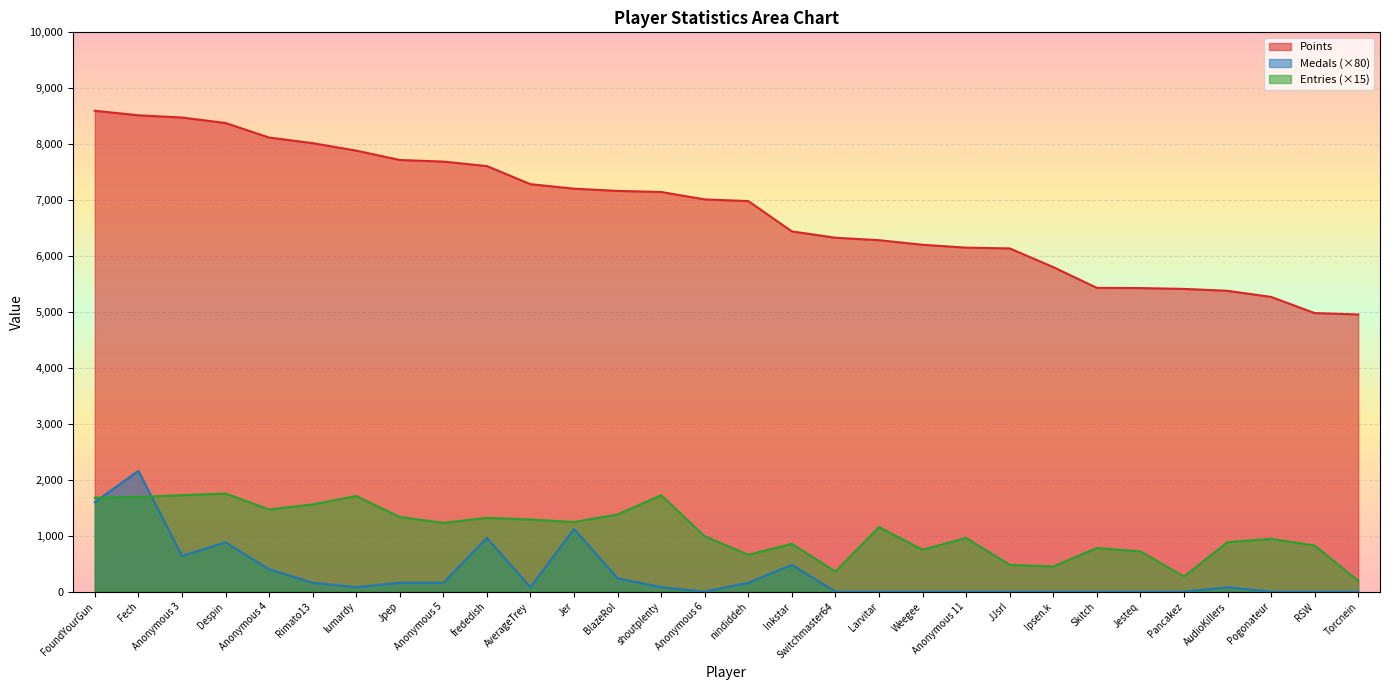

Which series has the largest total across all categories?

Points